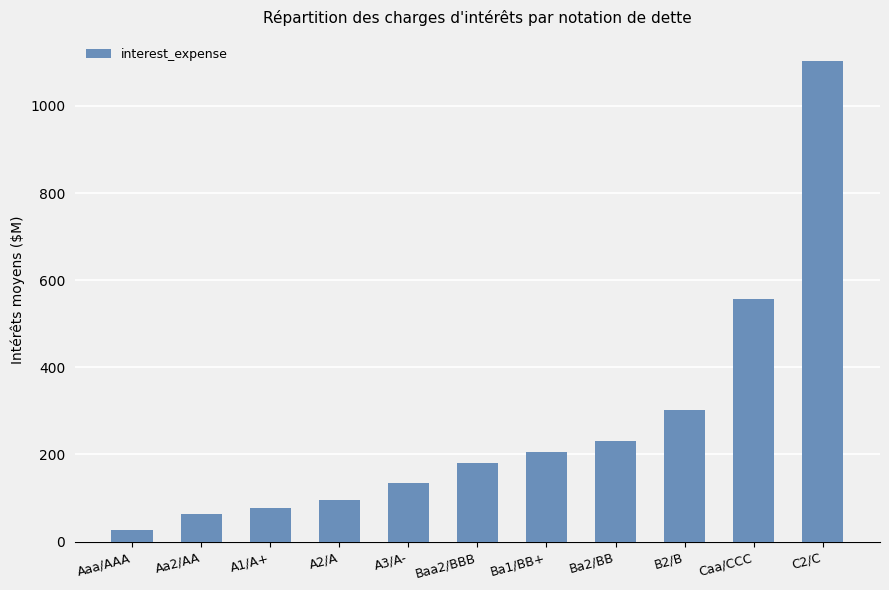

What is the label of the 9th bar from the left?

B2/B